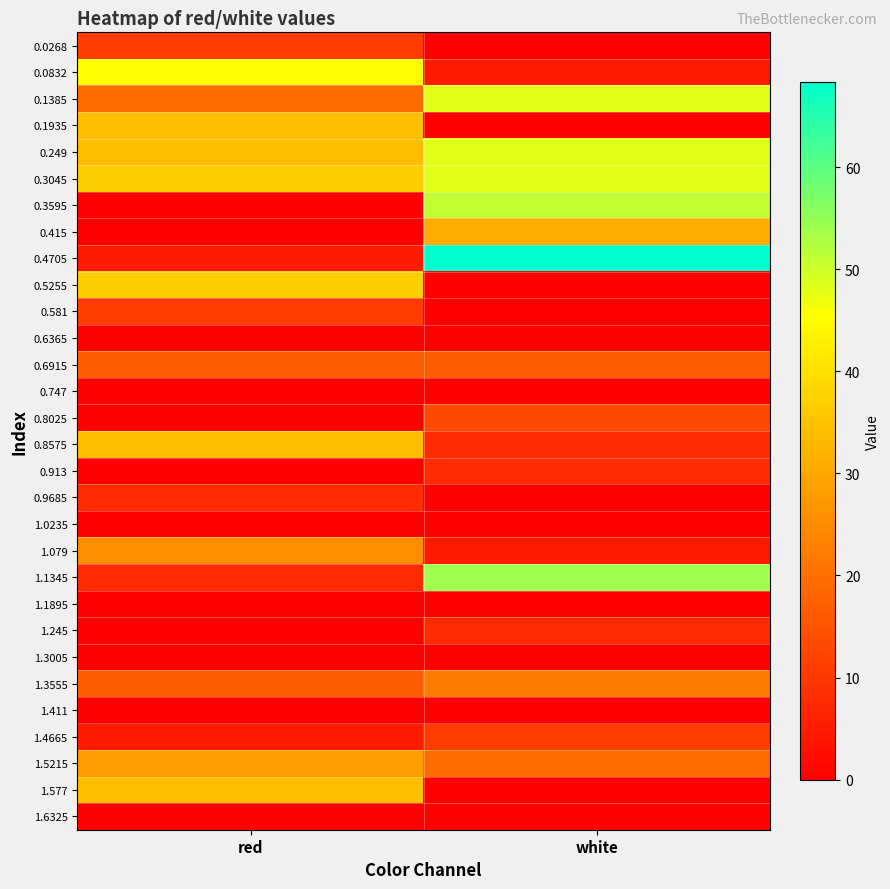

Reading left to right, transcribe all the data shown in this chart.

0.0268: red=10.7	white=0.0
0.0832: red=45.3	white=5.0
0.1385: red=19.4	white=48.1
0.1935: red=33.7	white=0.0
0.249: red=33.7	white=48.1
0.3045: red=36.6	white=48.1
0.3595: red=0.0	white=51.0
0.415: red=0.0	white=30.9
0.4705: red=5.0	white=68.3
0.5255: red=36.6	white=0.0
0.581: red=10.7	white=0.0
0.6365: red=0.0	white=0.0
0.6915: red=16.5	white=16.5
0.747: red=0.0	white=0.0
0.8025: red=0.0	white=13.6
0.8575: red=33.7	white=7.8
0.913: red=0.0	white=7.8
0.9685: red=7.8	white=0.0
1.0235: red=0.0	white=0.0
1.079: red=25.1	white=5.0
1.1345: red=7.8	white=53.9
1.1895: red=0.0	white=0.0
1.245: red=0.0	white=7.8
1.3005: red=0.0	white=0.0
1.3555: red=16.5	white=22.2
1.411: red=0.0	white=0.0
1.4665: red=5.0	white=10.7
1.5215: red=28.0	white=19.4
1.577: red=33.7	white=0.0
1.6325: red=0.0	white=0.0